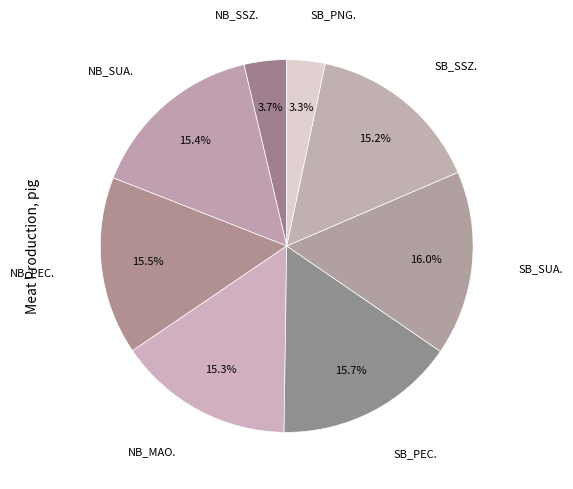

What portion of the pie excludes SB_SSZ.?

84.8%